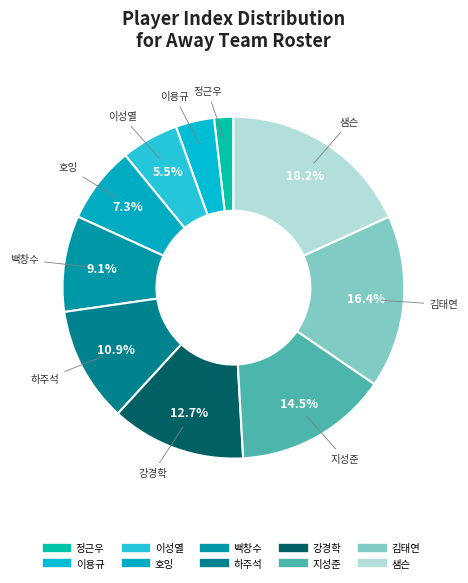

How many slices are in this pie chart?

10